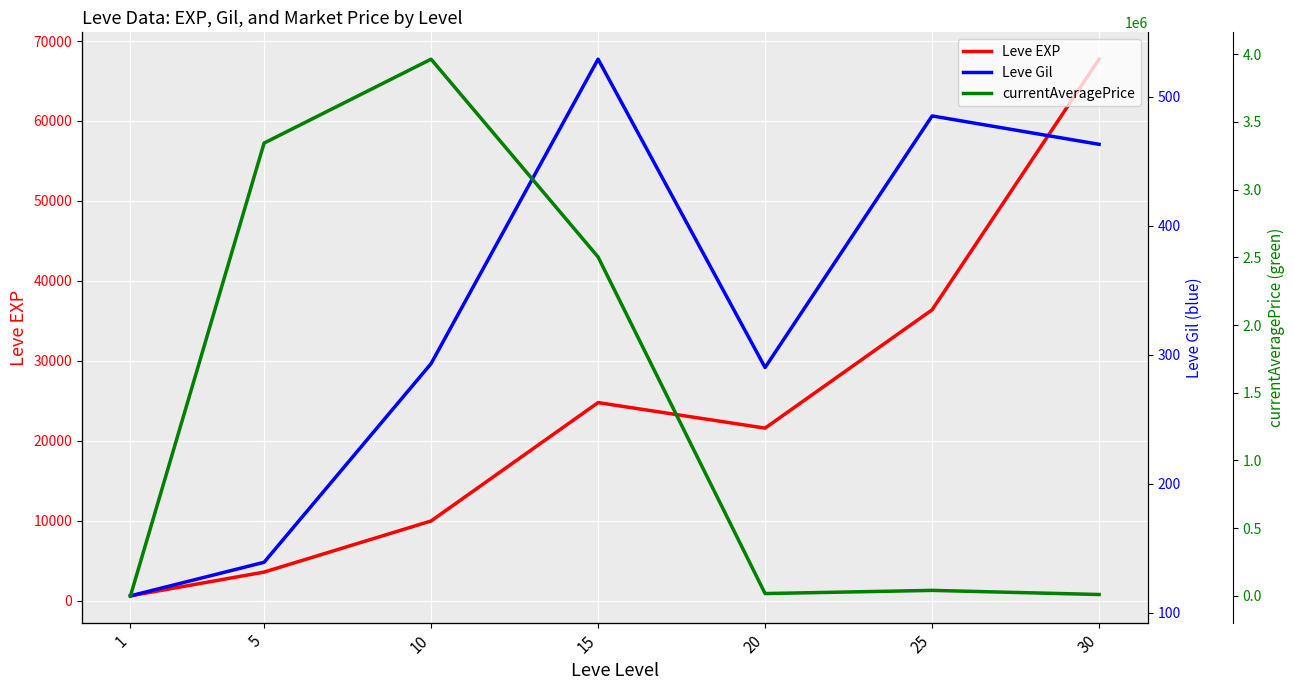

What is the smallest value displayed?

90.8